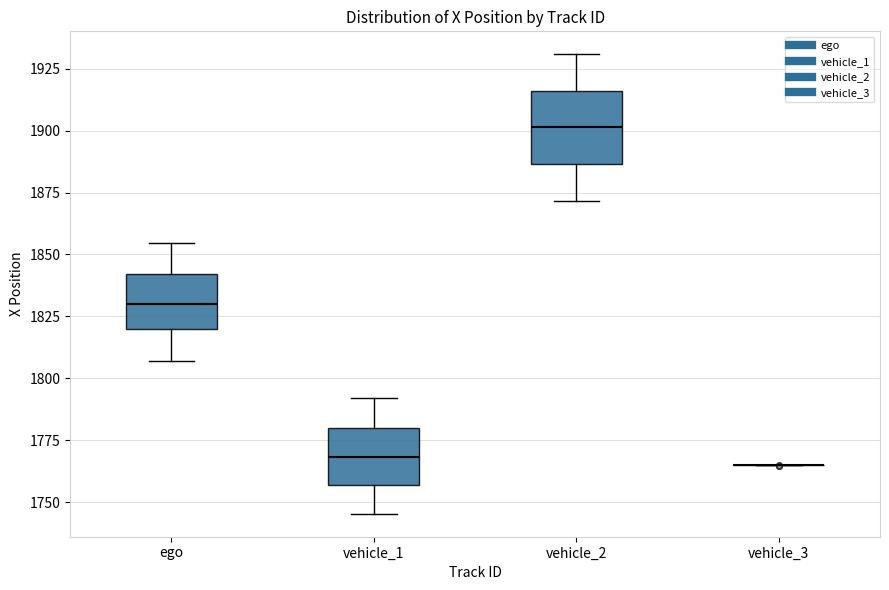

Reading left to right, read every box against the y-axis: the position of its median line, the range the box covers, and the ends of its whiskers. The values are not printed on the chart, so give them approximately, as read against the axis.

ego: median 1830, box 1820 to 1840, whiskers 1805 to 1855
vehicle_1: median 1770, box 1755 to 1780, whiskers 1745 to 1790
vehicle_2: median 1900, box 1885 to 1915, whiskers 1870 to 1930
vehicle_3: box collapsed to a line at 1765, whiskers 1765 to 1765